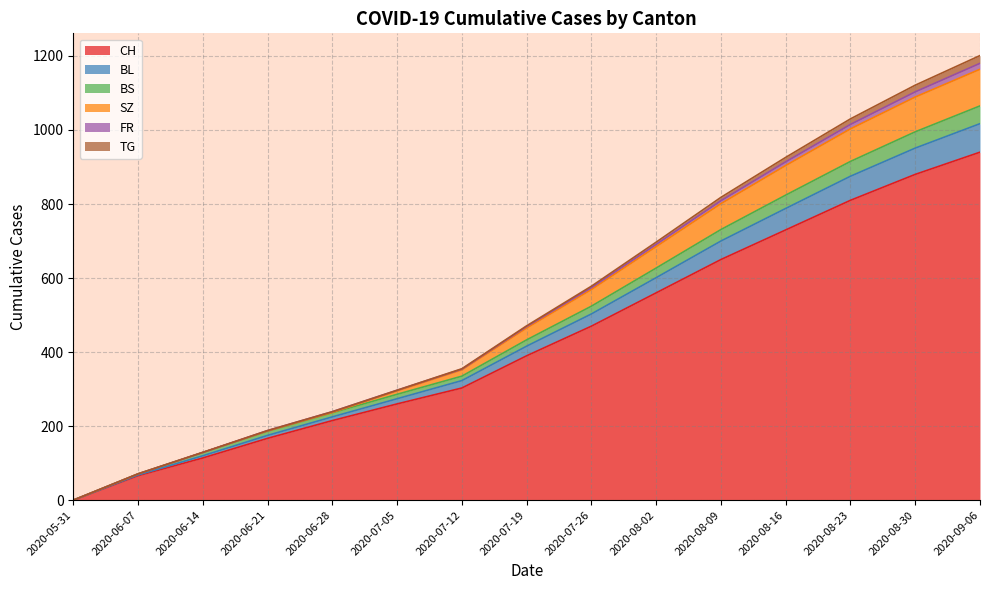

Rank the categories by CH value from lowest to highest.

2020-05-31, 2020-06-07, 2020-06-14, 2020-06-21, 2020-06-28, 2020-07-05, 2020-07-12, 2020-07-19, 2020-07-26, 2020-08-02, 2020-08-09, 2020-08-16, 2020-08-23, 2020-08-30, 2020-09-06